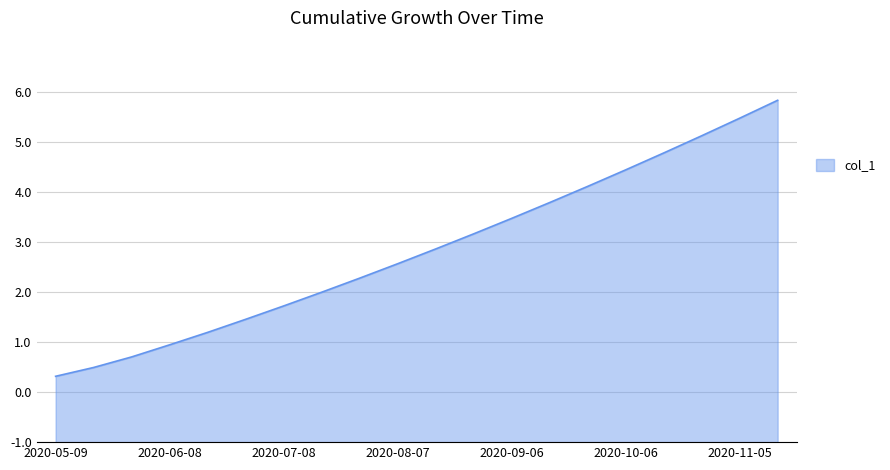

Does the chart display data point markers on the line(s)?

No